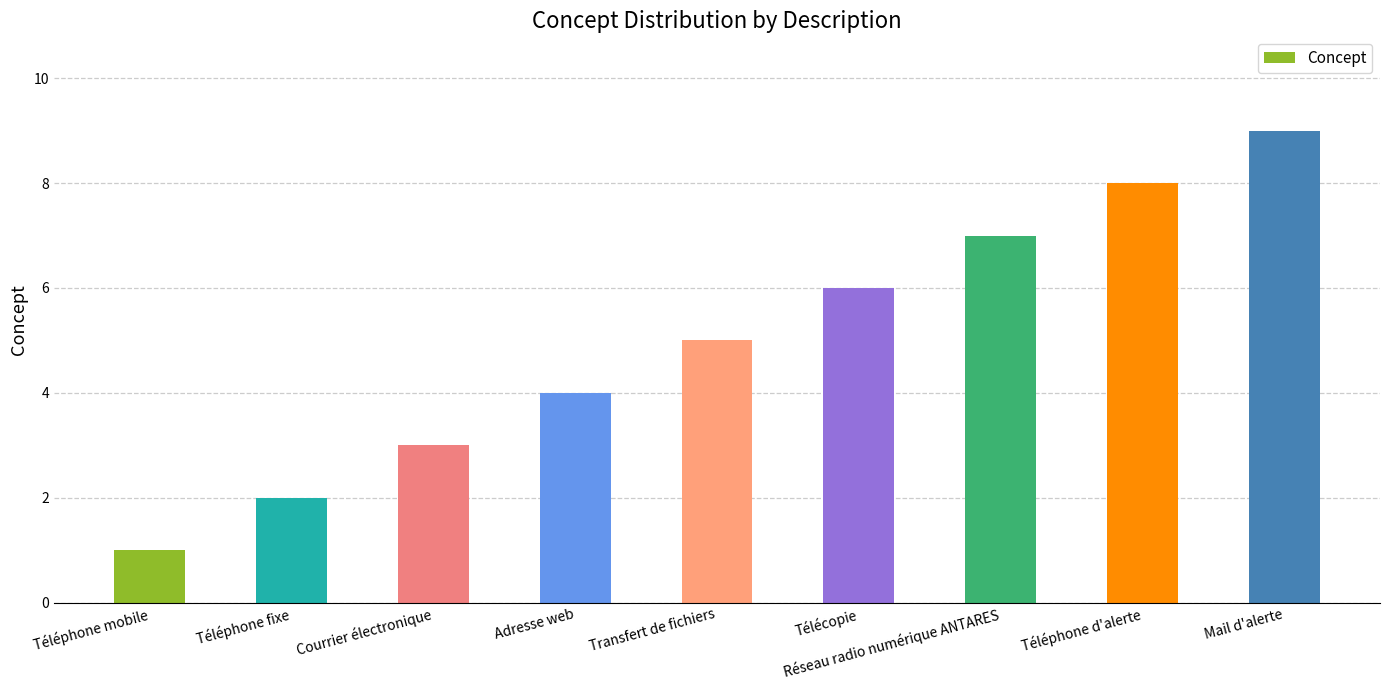

Reading left to right, what are all the values shown in this chart?

1	2	3	4	5	6	7	8	9